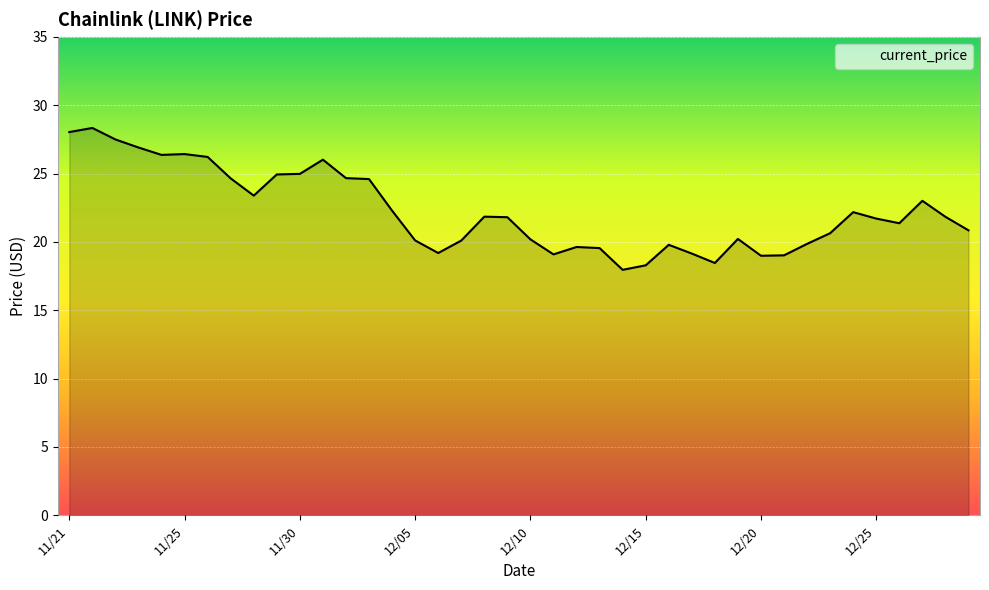

What is the difference between the maximum and minimum values?

10.4